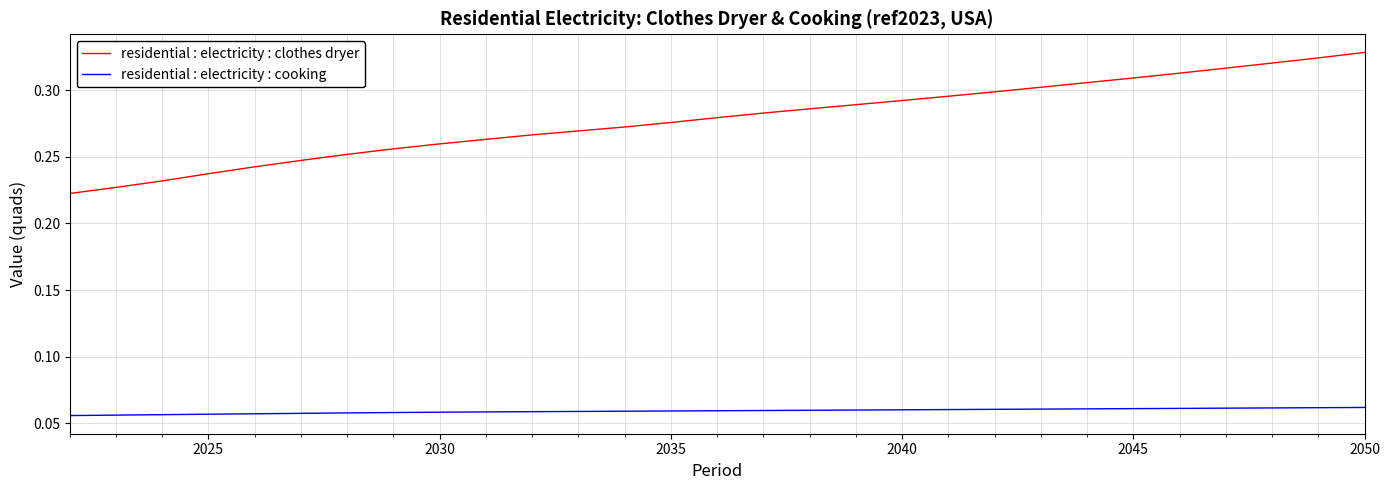

Which series has the widest spread of values?

residential : electricity : clothes dryer